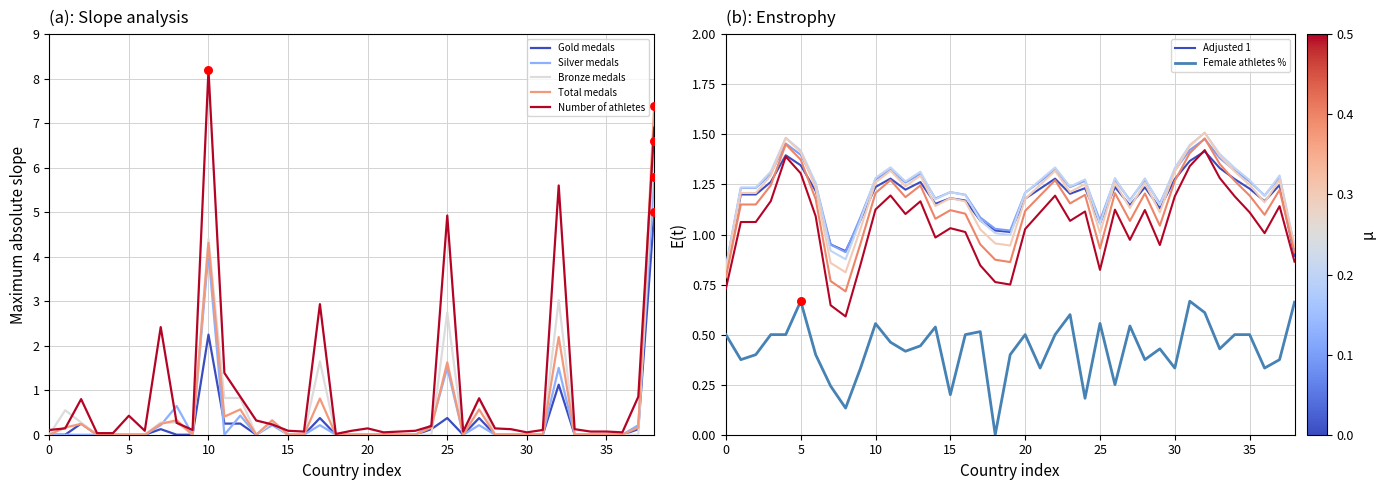

Which series has the widest spread of Y values?

Number of athletes